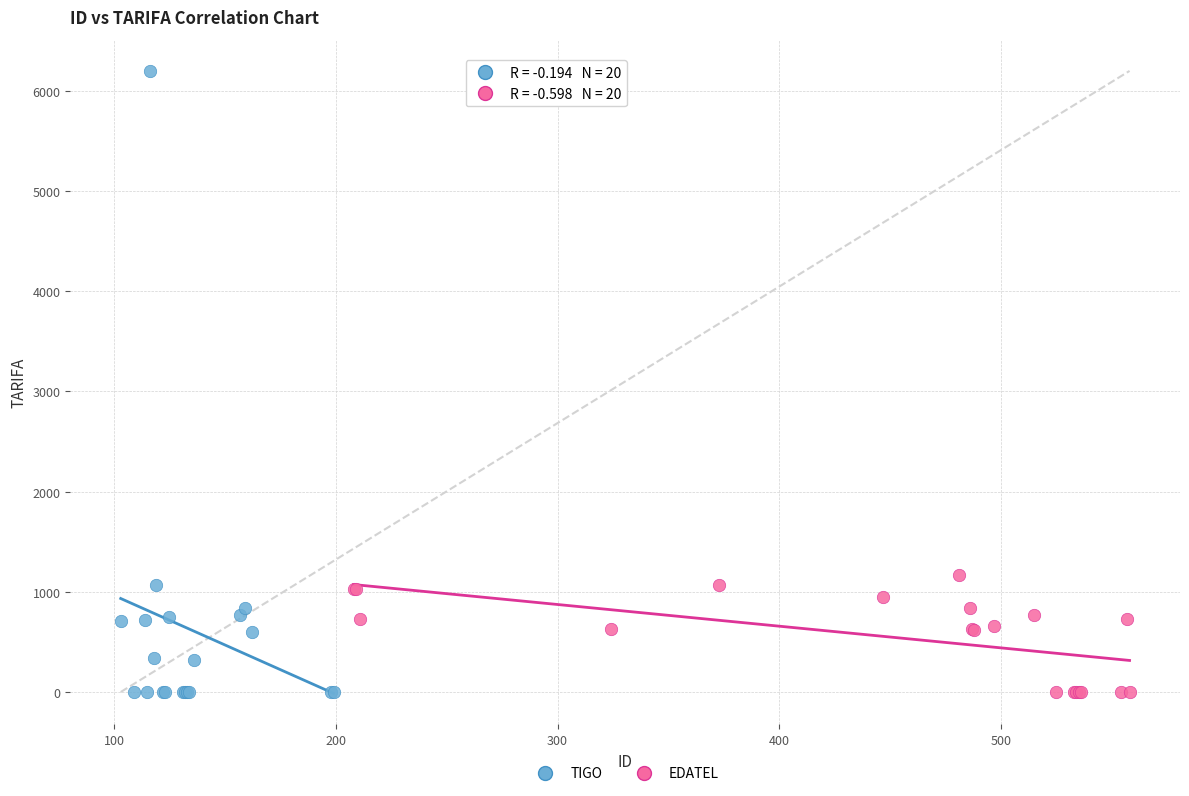

Which series reaches the maximum Y coordinate?

TIGO